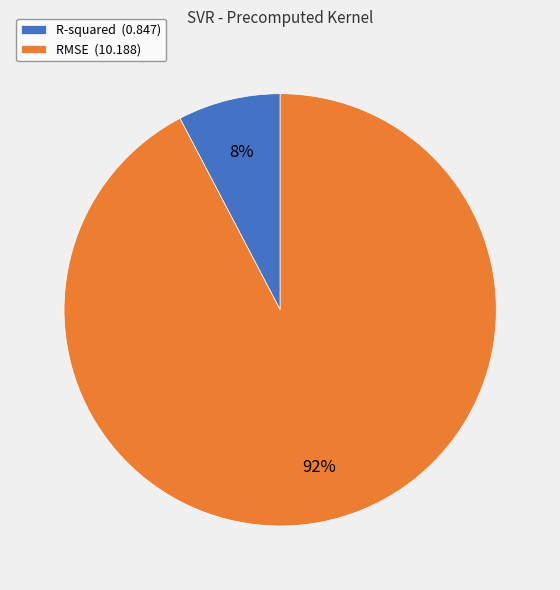

Which slice is the smallest?

R-squared